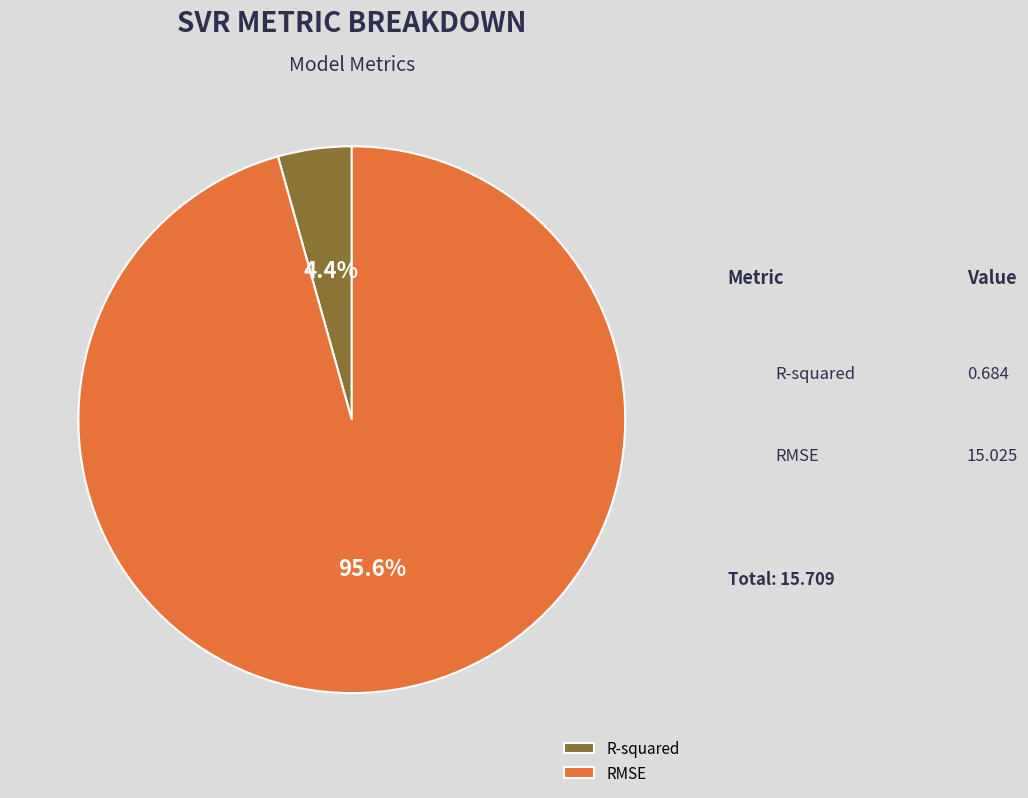

Between RMSE and R-squared, which is larger?

RMSE